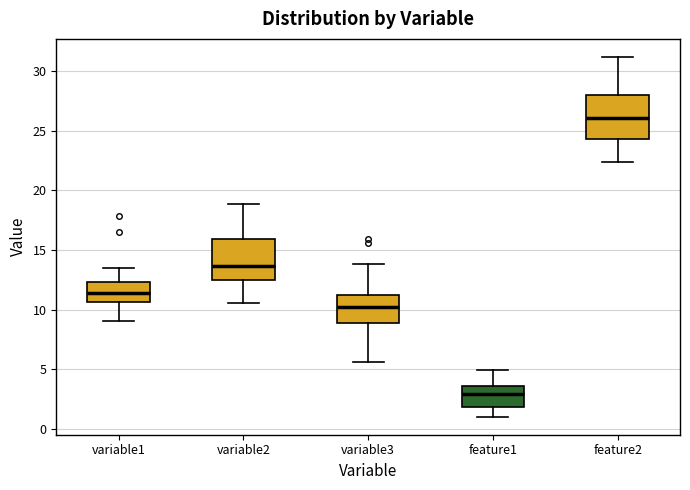

Which box has the highest median line?

feature2